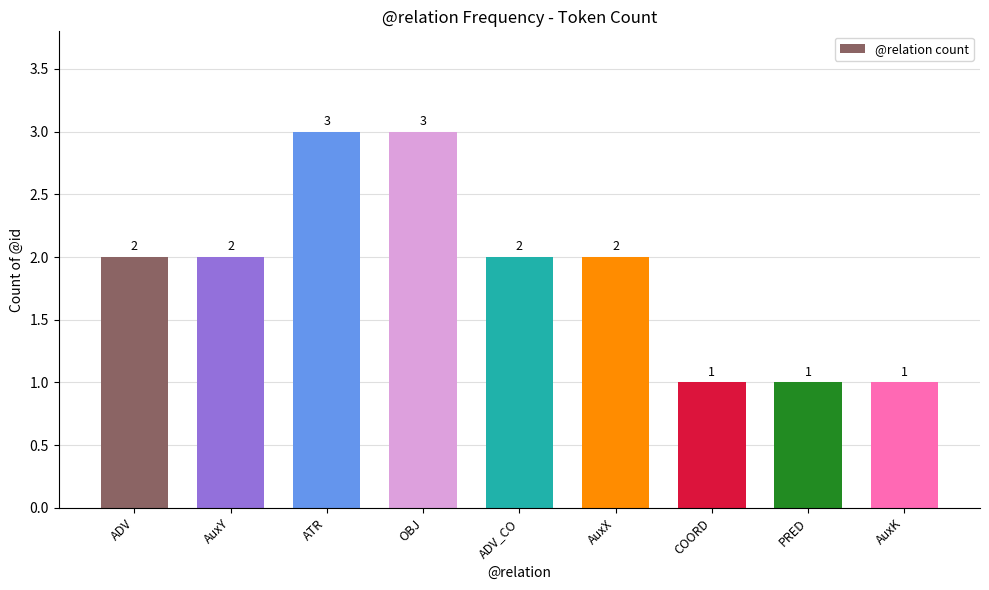

Between AuxK and ATR, which is larger?

ATR